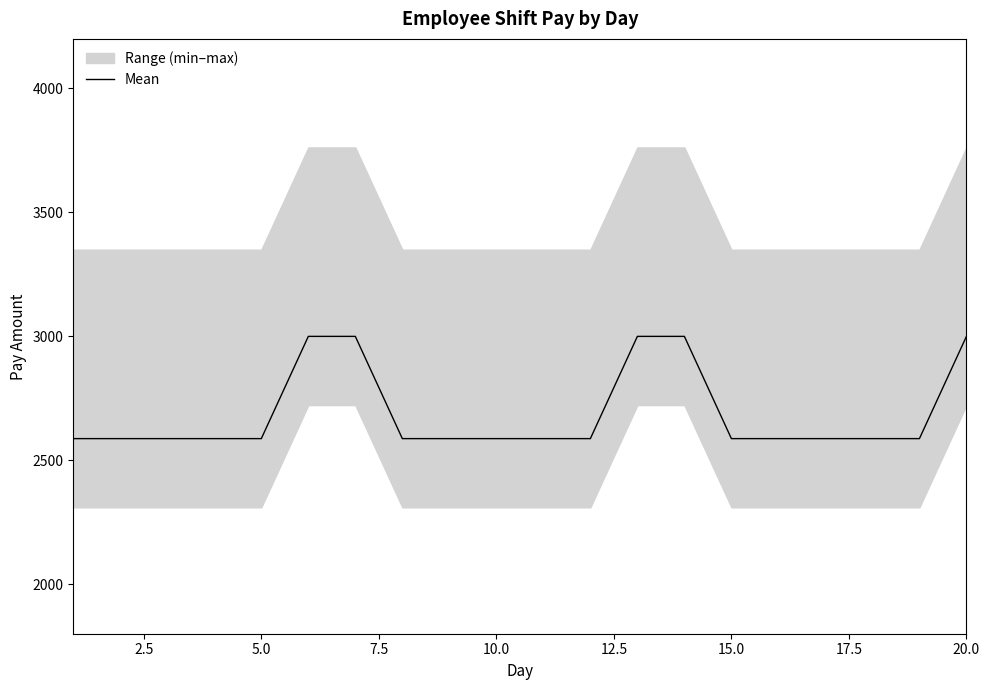

What is the minimum value for Mean?

2587.2